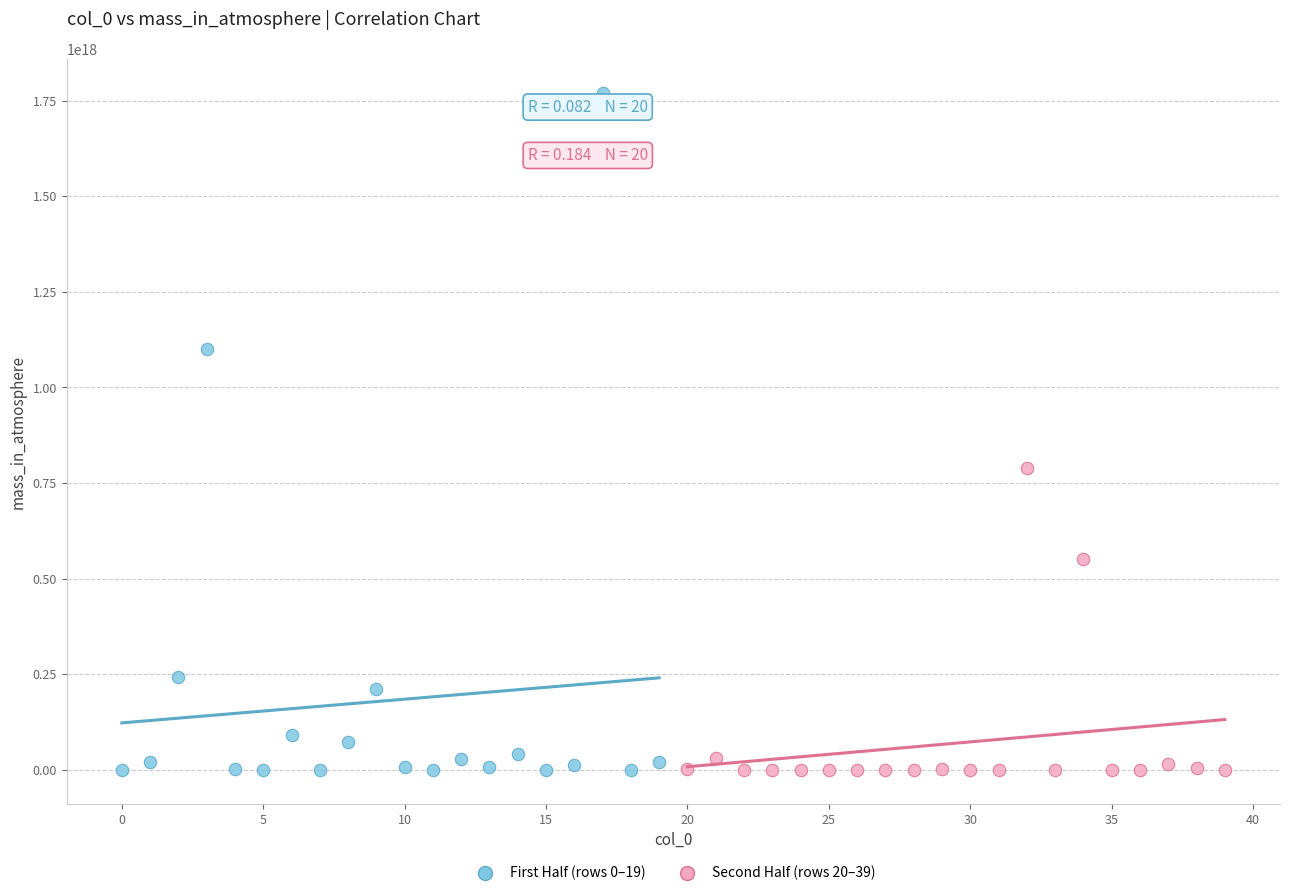

Which series has the largest Y range (max minus min)?

First Half (rows 0–19)